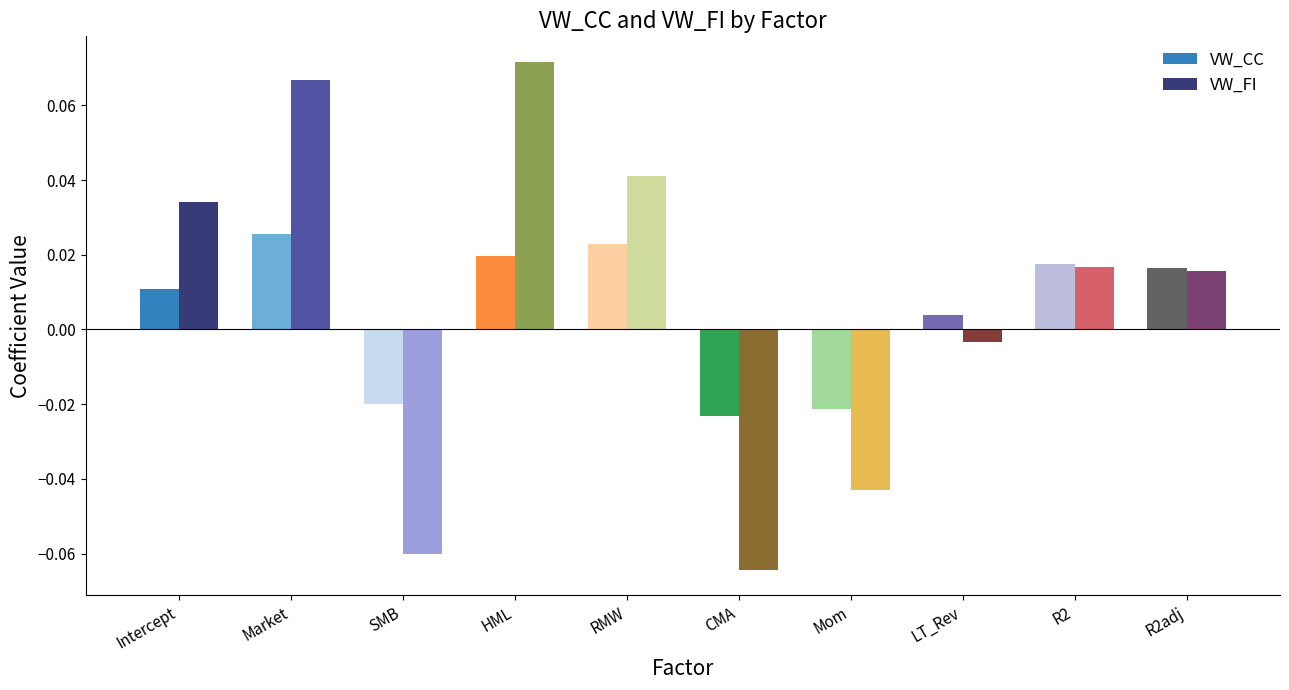

Are the bars grouped side by side (vs. stacked)?

Yes